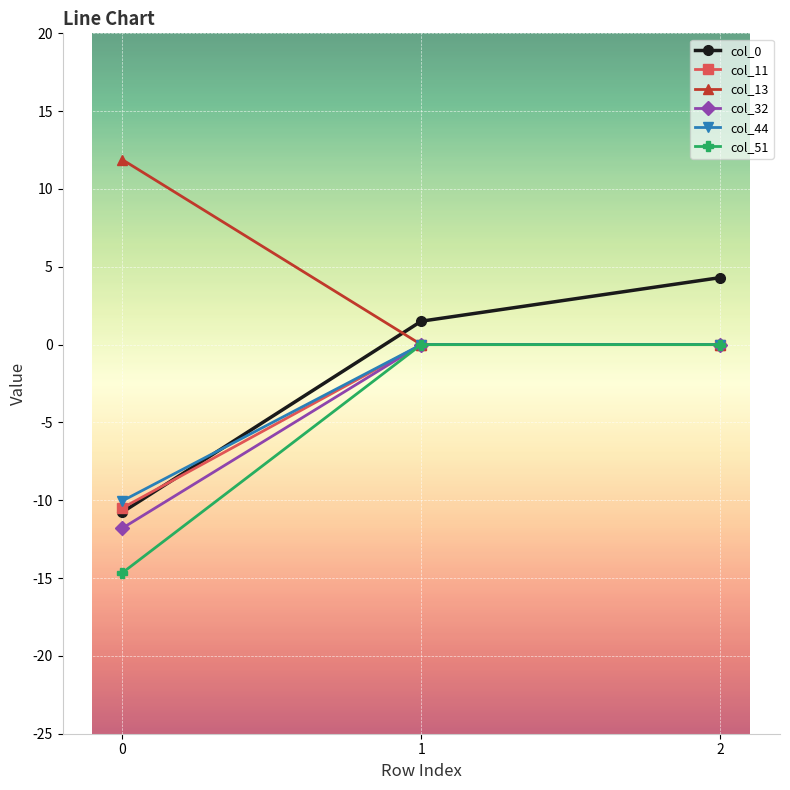

Reading left to right, transcribe all the data shown in this chart.

col_0: 0=-10.8	1=1.5	2=4.3
col_11: 0=-10.5	1=0.0	2=0.0
col_13: 0=11.9	1=0.0	2=0.0
col_32: 0=-11.8	1=0.0	2=0.0
col_44: 0=-10.0	1=0.0	2=0.0
col_51: 0=-14.7	1=0.0	2=0.0